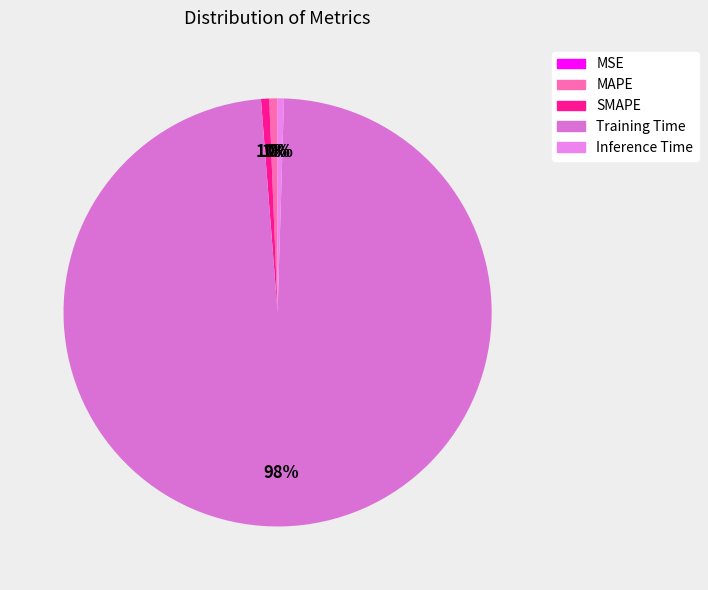

The Inference Time slice represents 0% of the pie. True or false?

True